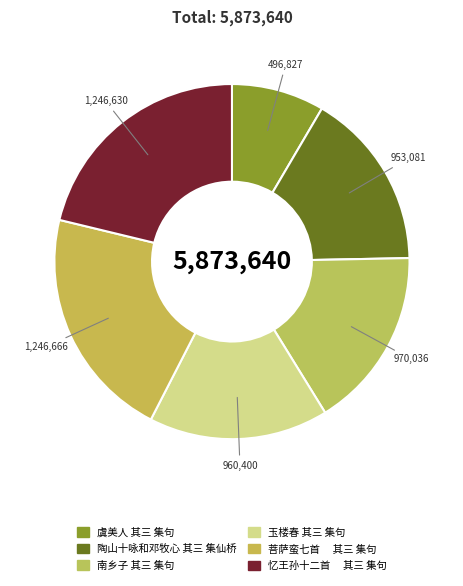

Is there any slice that represents more than half of the pie?

No